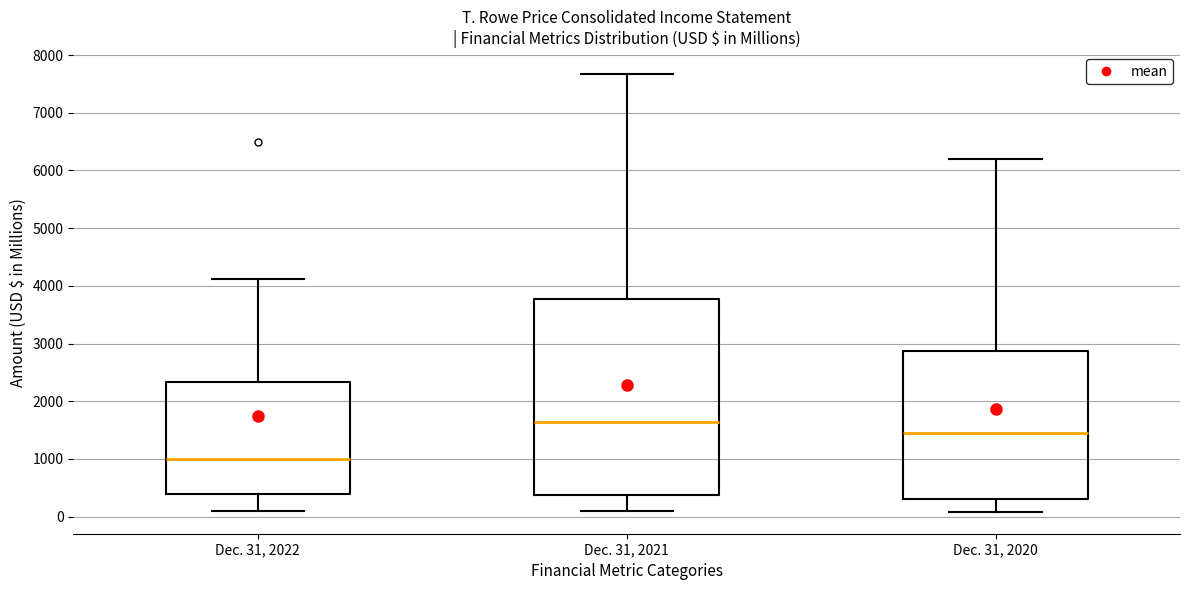

Reading left to right, transcribe this box plot: for each box, give where its median line is, the range the box spans, and where its two whiskers end, as read against the y-axis. The values are not printed on the chart, so give them approximately, as read against the axis.

Dec. 31, 2022: median 1000, box 400 to 2300, whiskers 100 to 4100
Dec. 31, 2021: median 1600, box 400 to 3800, whiskers 100 to 7700
Dec. 31, 2020: median 1500, box 300 to 2900, whiskers 100 to 6200